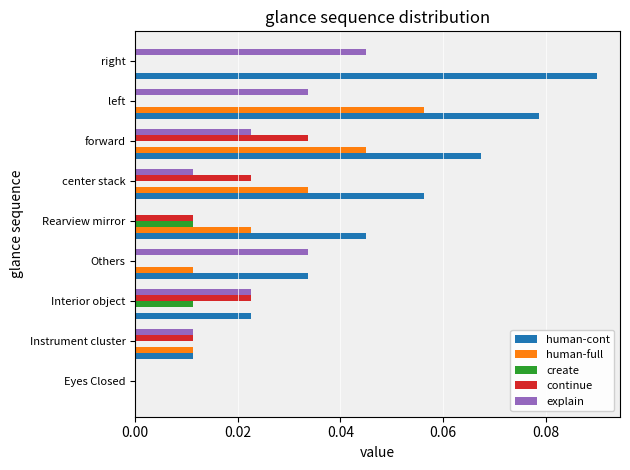

What is the sum of all human-cont values?

0.4